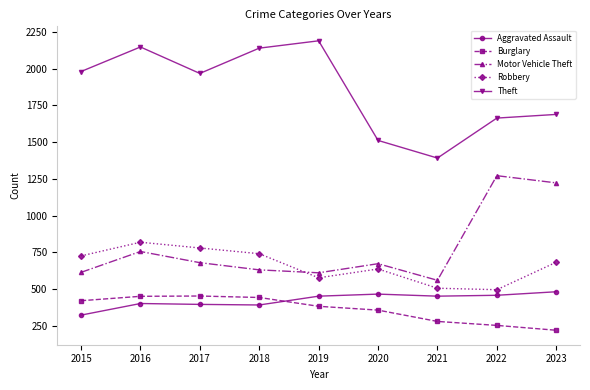

What is the average value of the Theft series?

1854